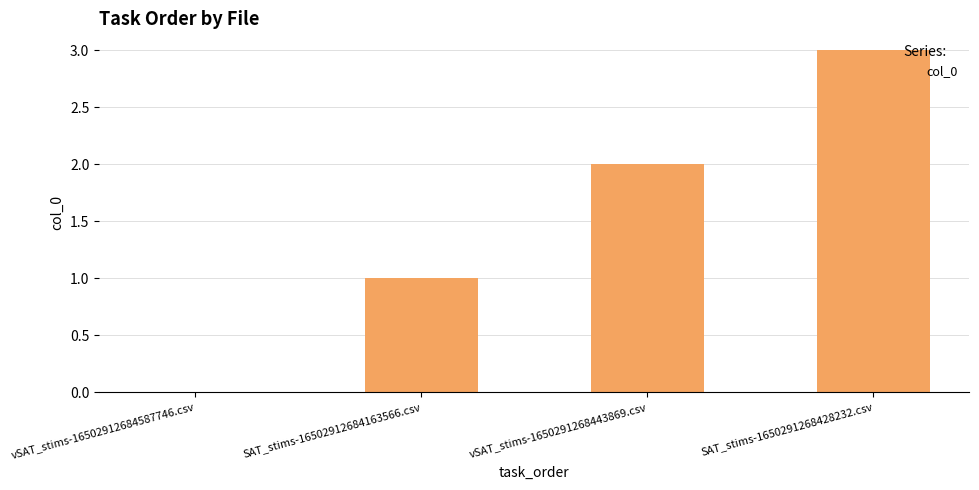

Reading left to right, extract all data points from this chart.

vSAT_stims-16502912684587746.csv=0	SAT_stims-16502912684163566.csv=1	vSAT_stims-1650291268443869.csv=2	SAT_stims-1650291268428232.csv=3